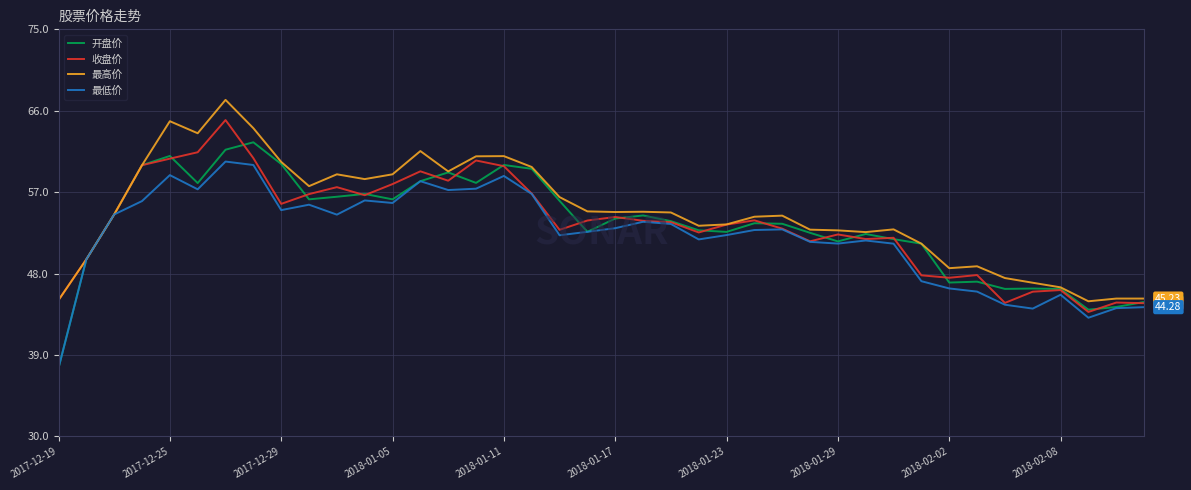

Rank the series by their maximum value, from highest to lowest.

最高价, 收盘价, 开盘价, 最低价